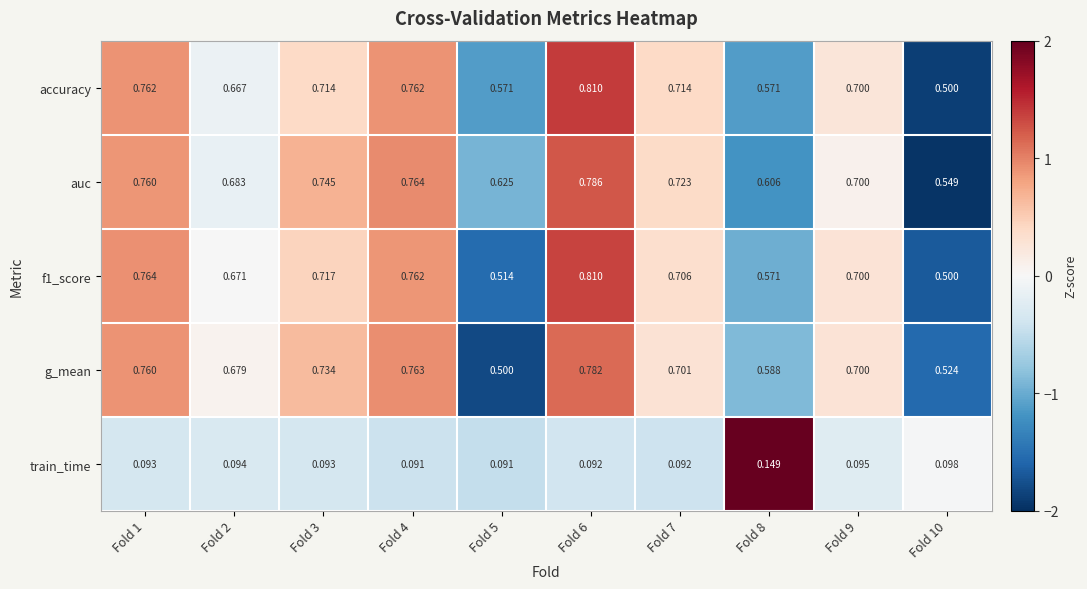

Which series has the largest total across all categories?

auc